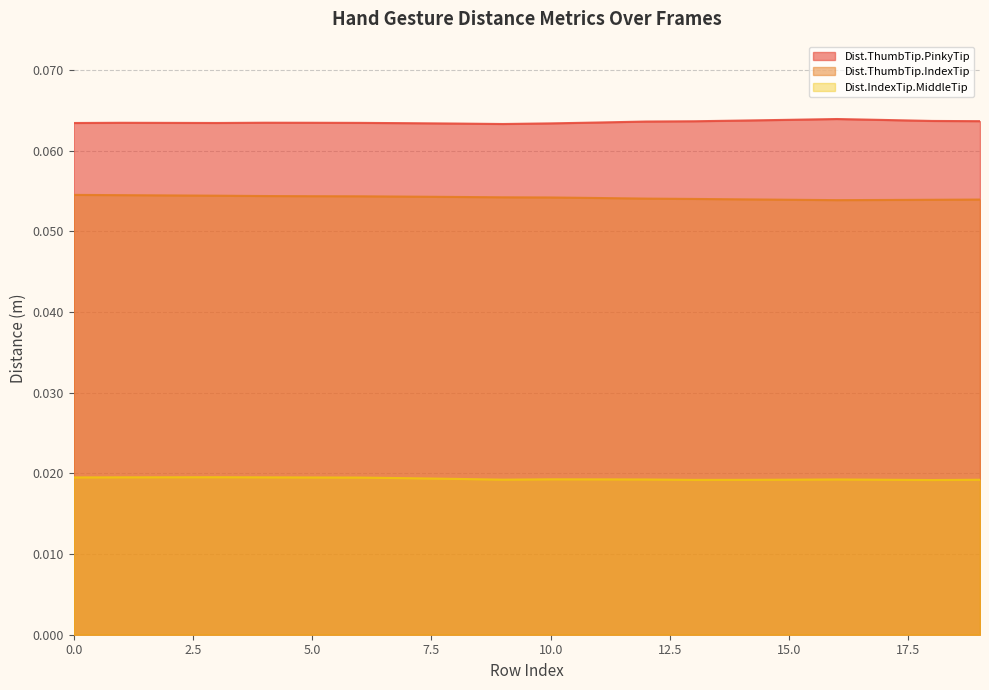

What is the value of the Dist.ThumbTip.IndexTip point at the 9th from the left?

0.1